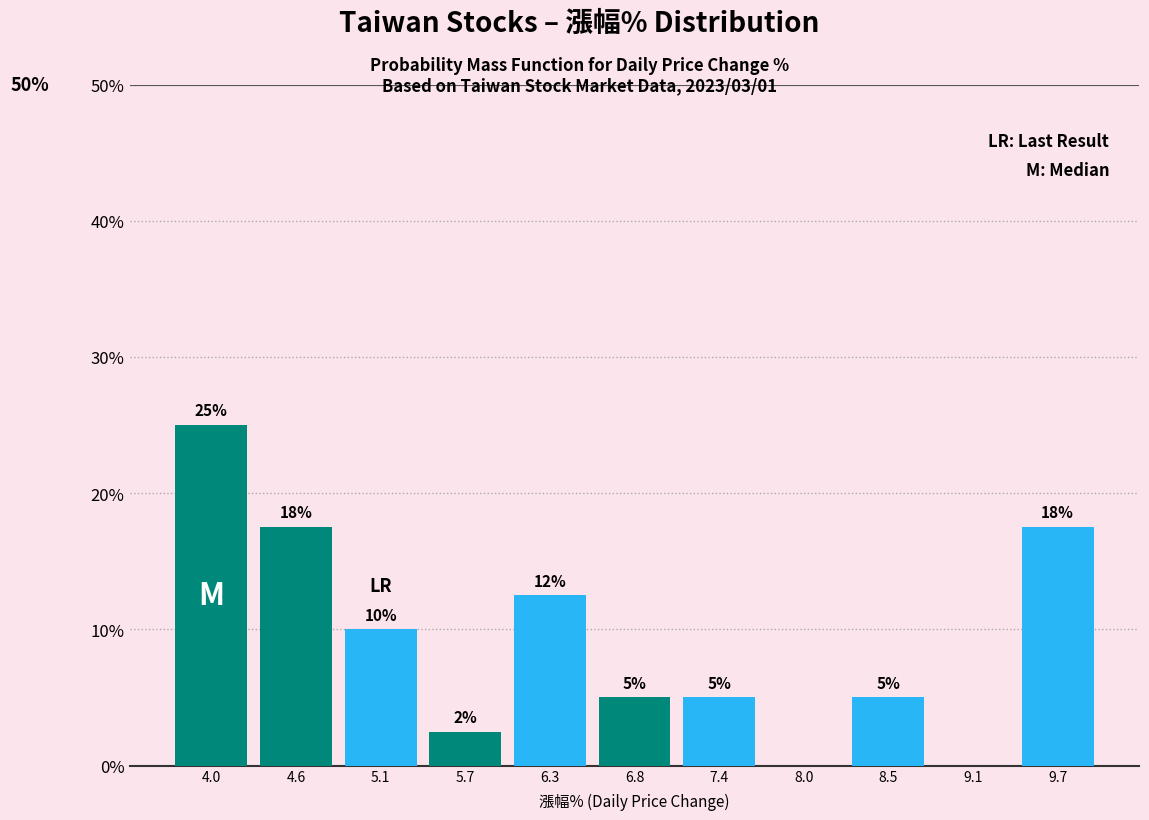

Which range on the x-axis has the tallest bar?

3.7 to 4.3